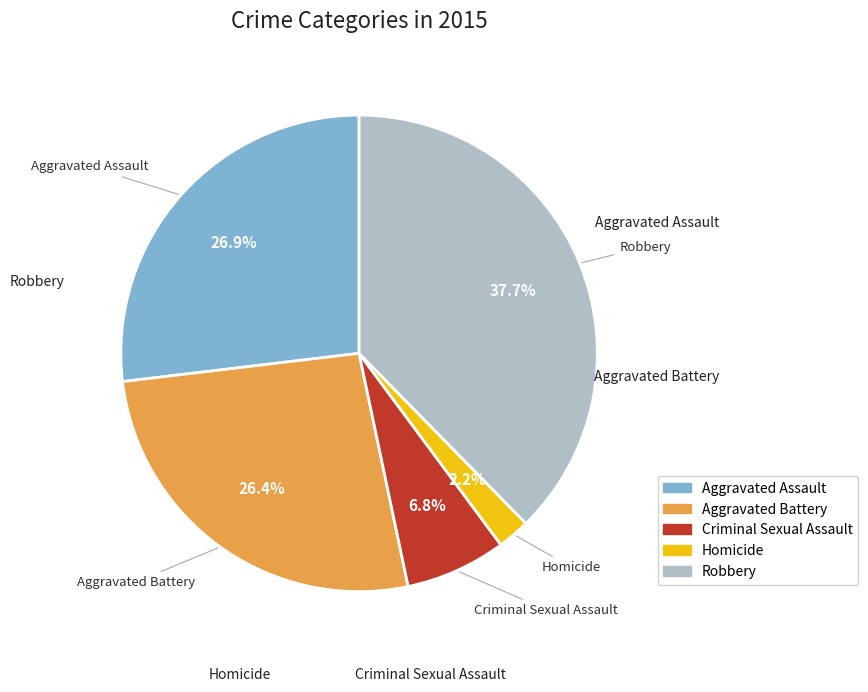

Count the number of slices in the pie.

5